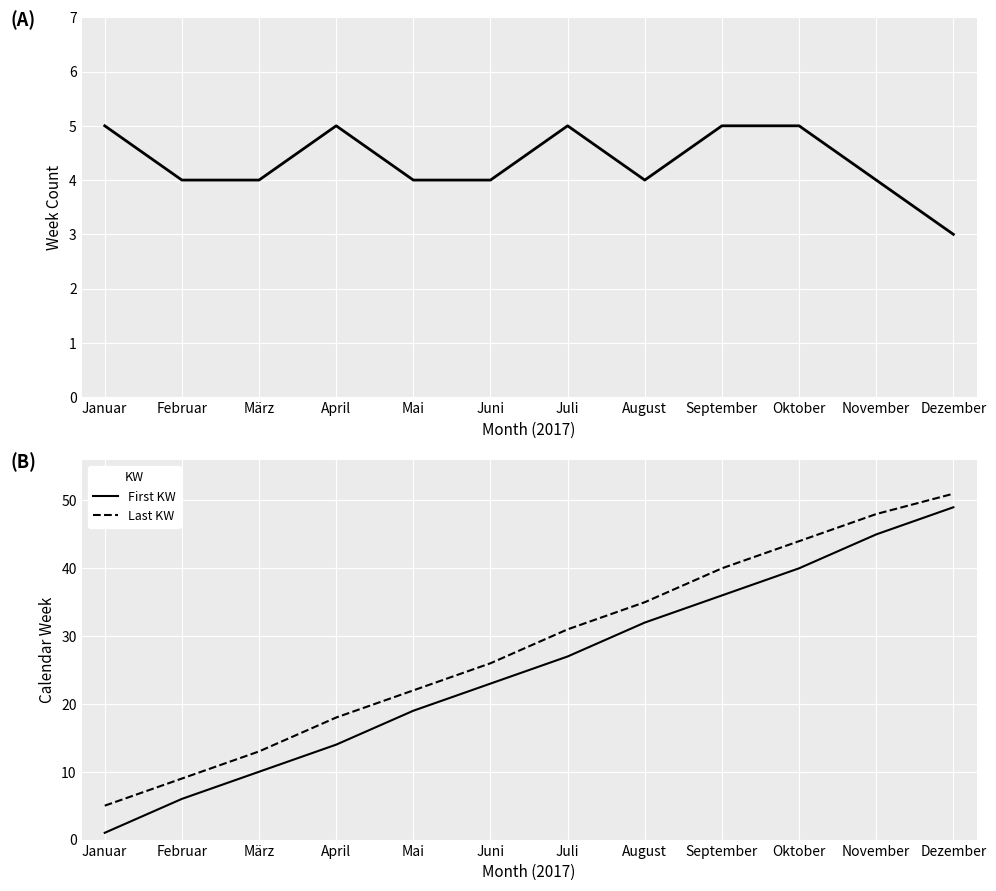

Between Dezember and Juli, which is larger?

Juli